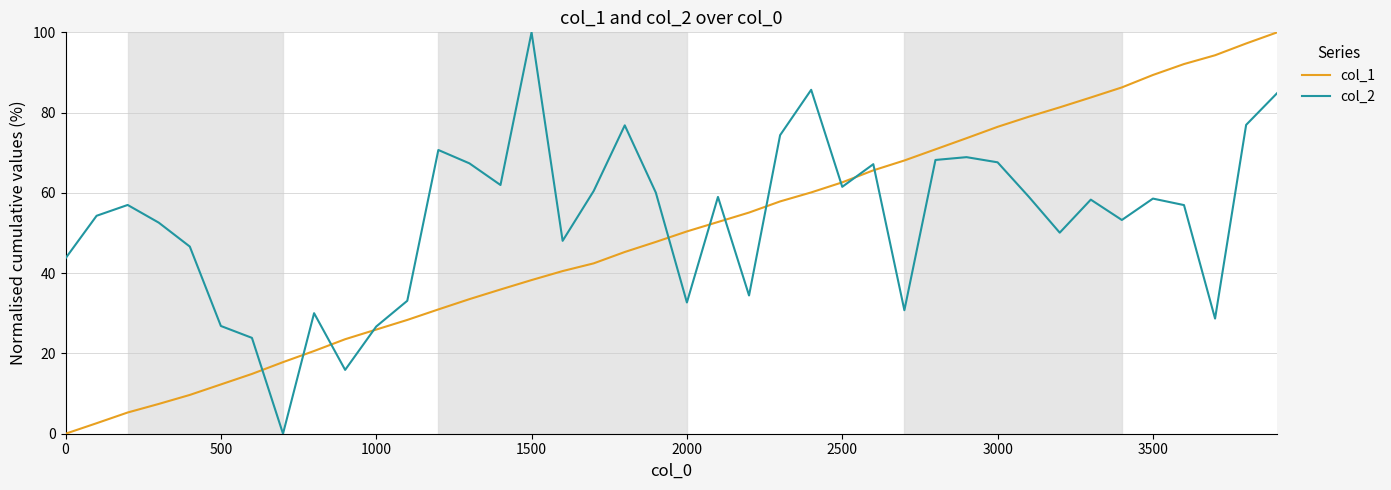

True or false: col_2 and col_1 cross at least once.

True